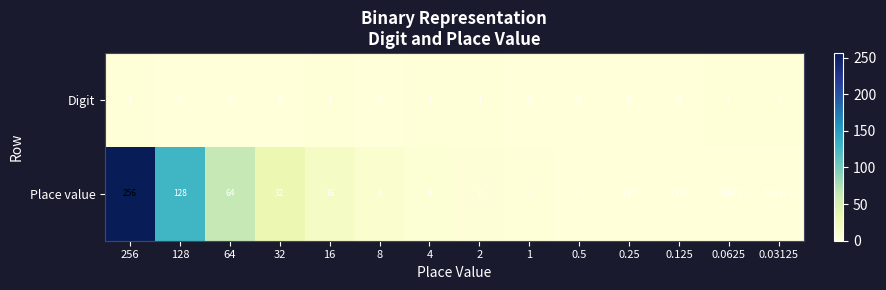

At which category is the sum across all series the highest?

256